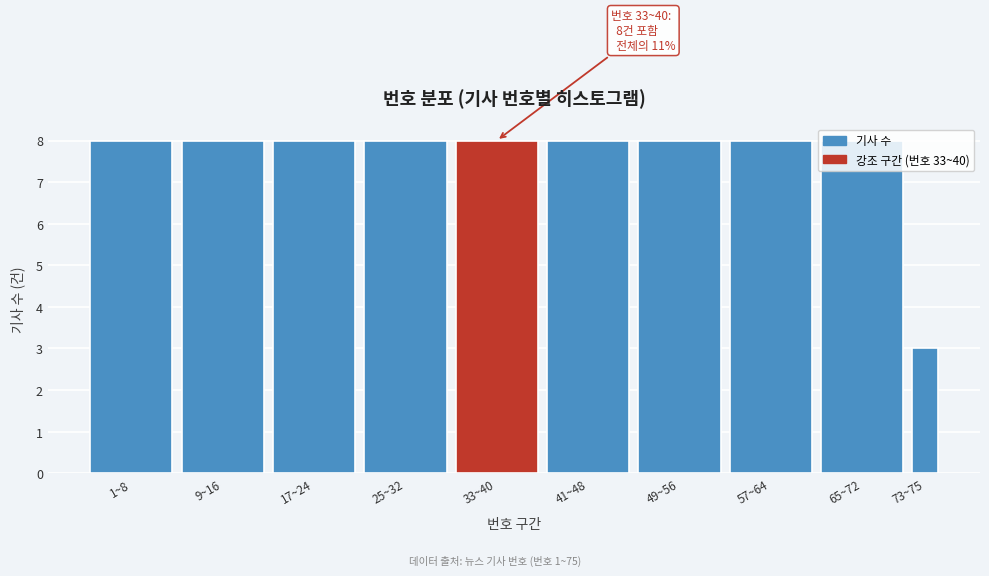

Approximately how many times larger is the value at 17~24 compared to 49~56?

1.0